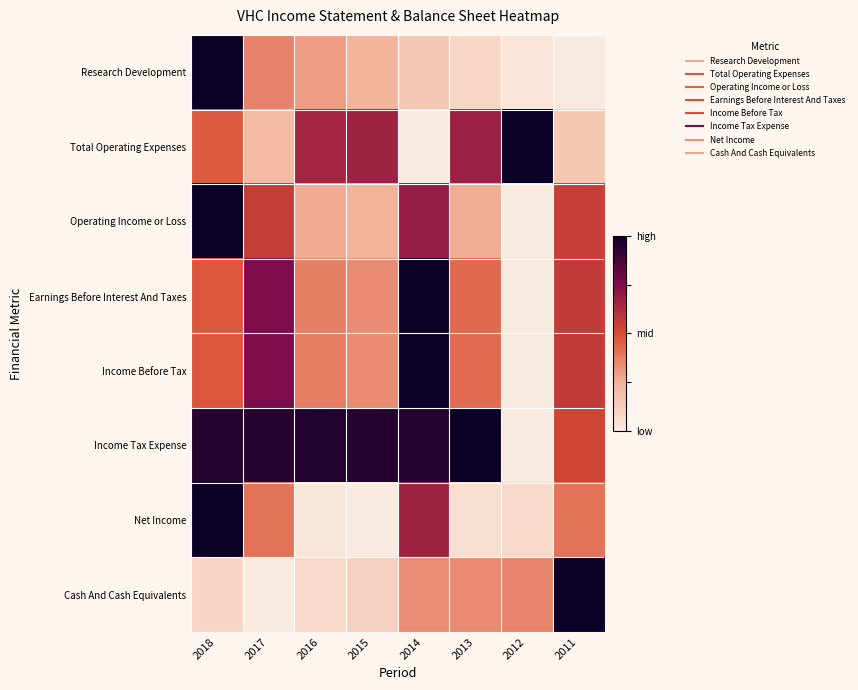

Between 2018 and 2014, which series saw the biggest shift?

Research Development